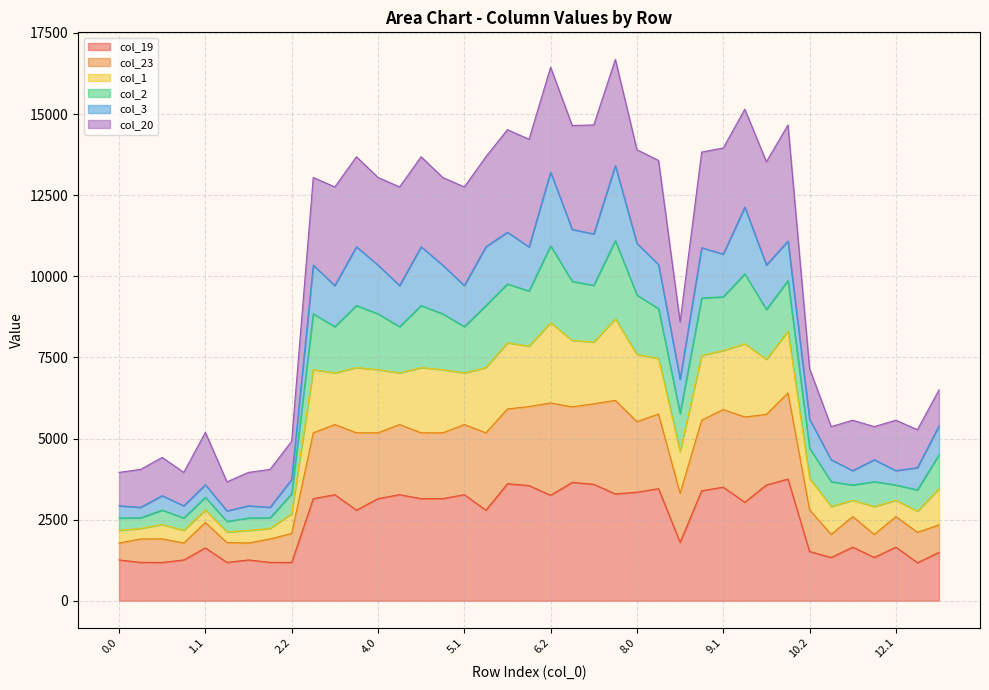

What is the smallest value displayed?

1171.2